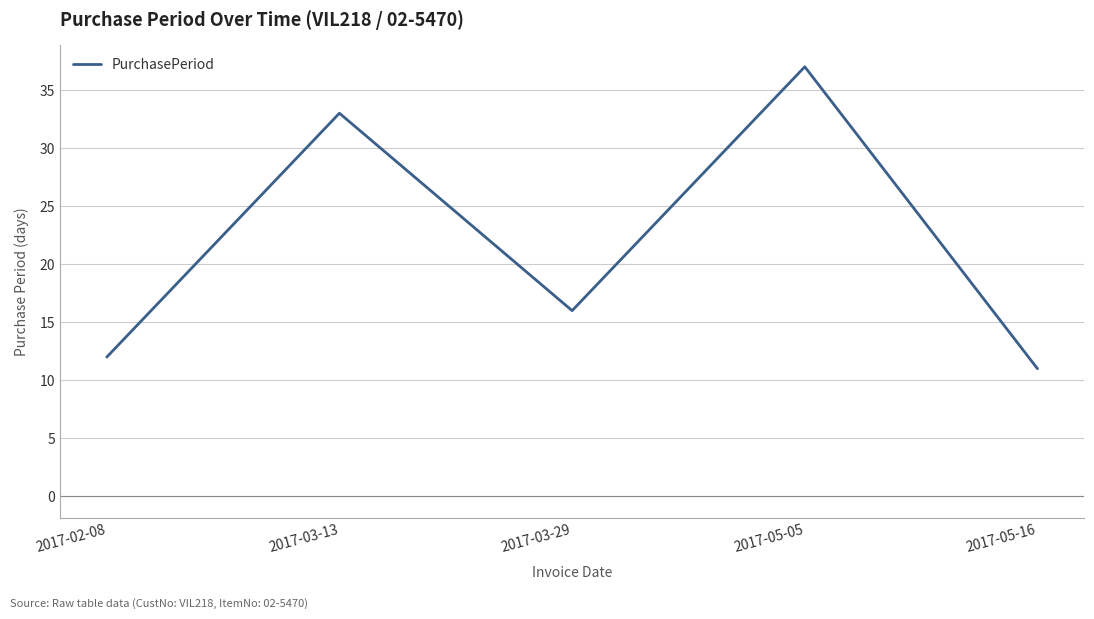

Count the number of data series in this chart.

1